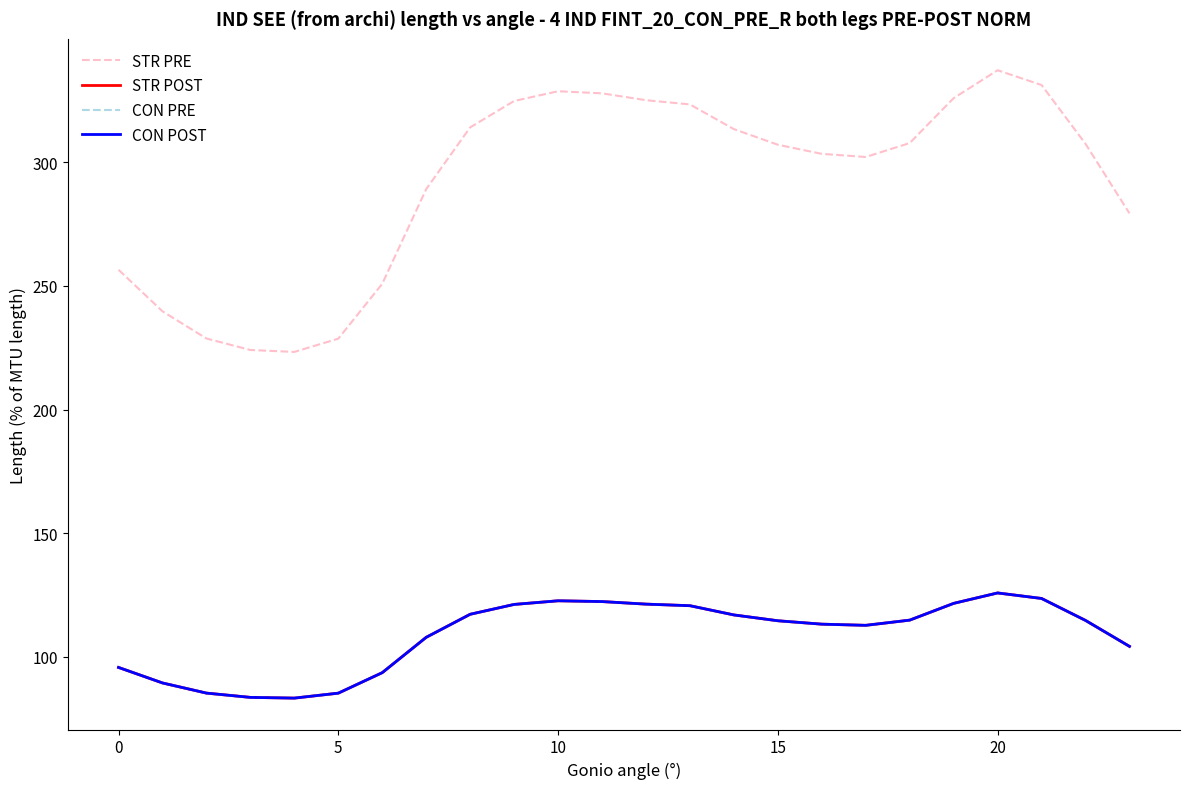

Does the chart display data point markers on the line(s)?

No